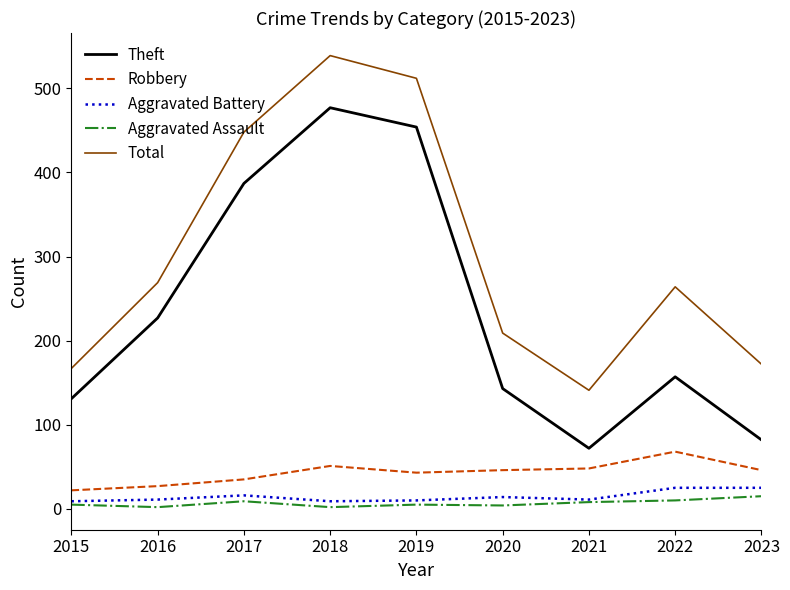

The value of Aggravated Battery at 2021 is 11. True or false?

True